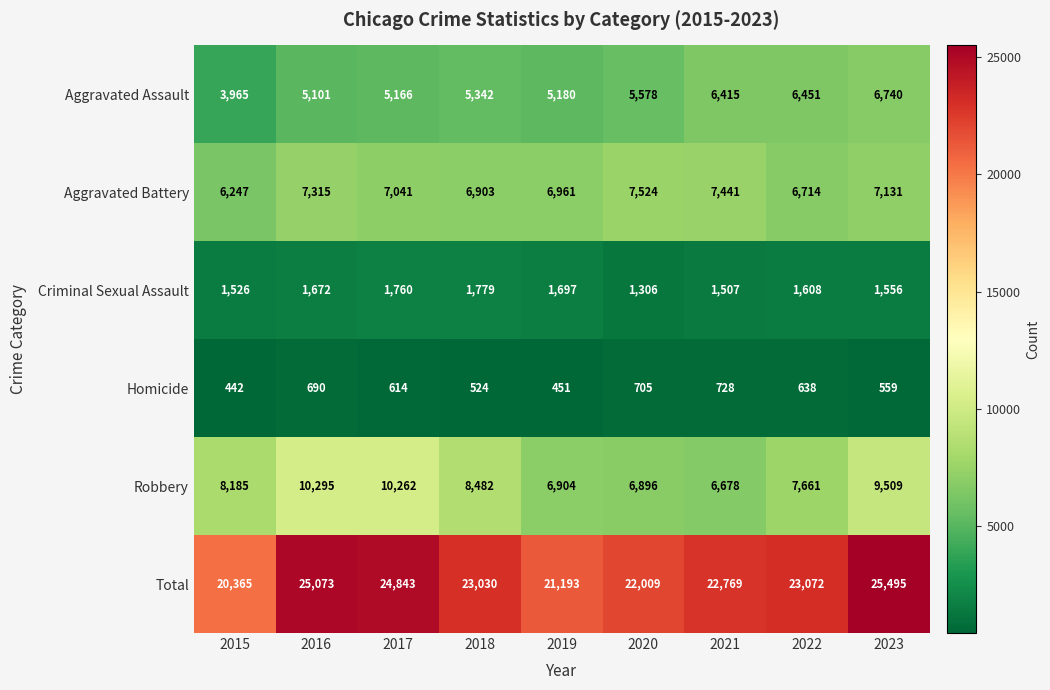

Where is Robbery nearest to the value 8486?

2018